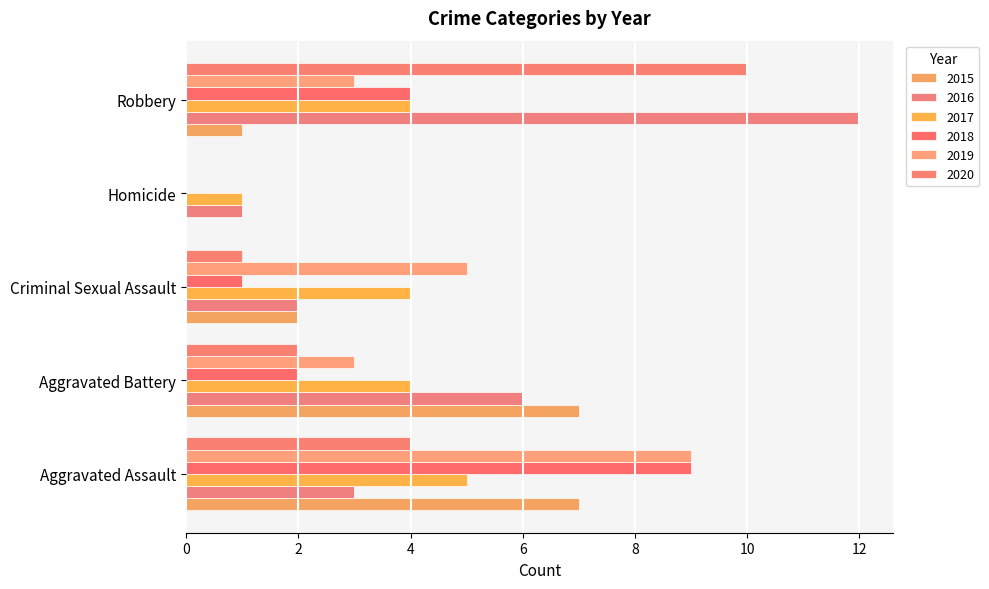

At Criminal Sexual Assault, list the series in order from smallest to largest.

2018, 2020, 2015, 2016, 2017, 2019